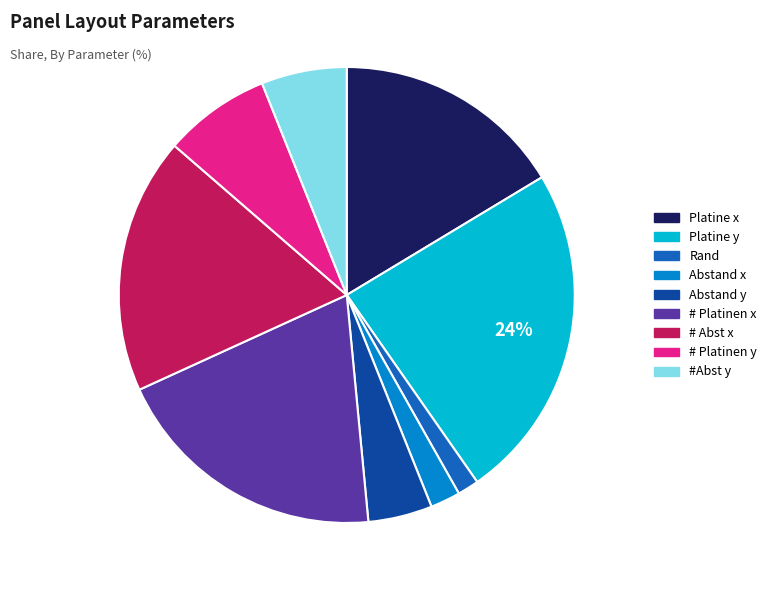

Combined, do Rand and # Abst x account for over 50%?

No